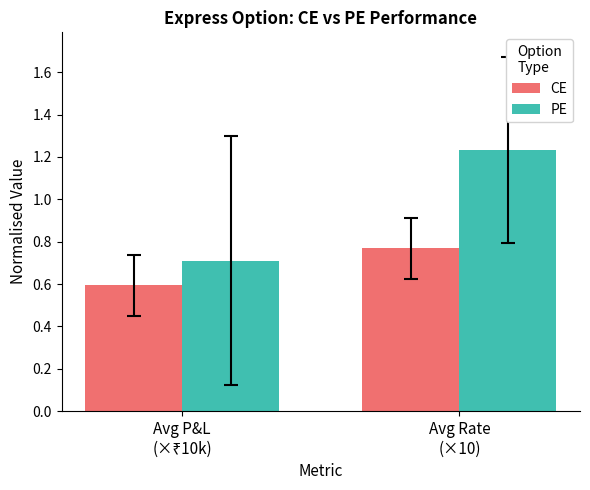

What is the minimum value for CE?

0.6